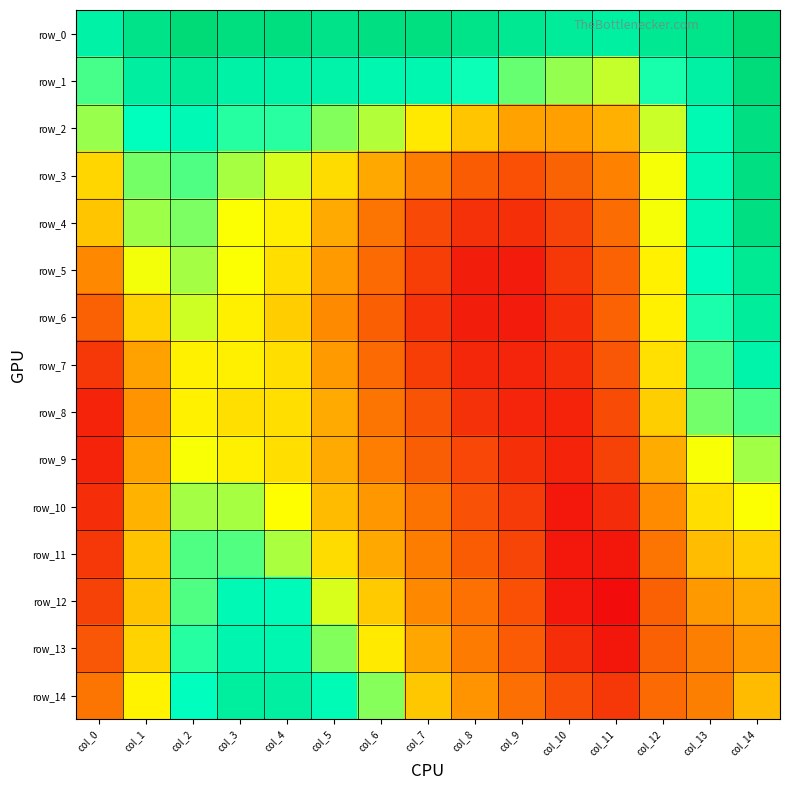

What is the highest value of the row_3 series?

1.0